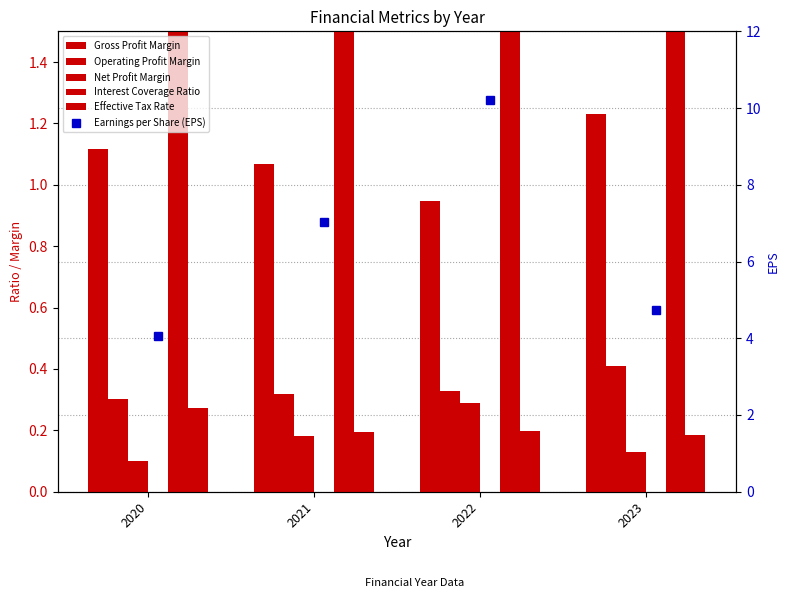

How many data points in Gross Profit Margin are less than 1?

1